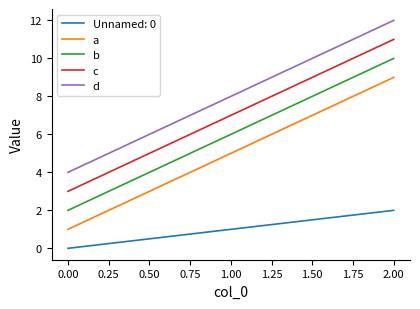

At which label does b reach its peak?

2.00